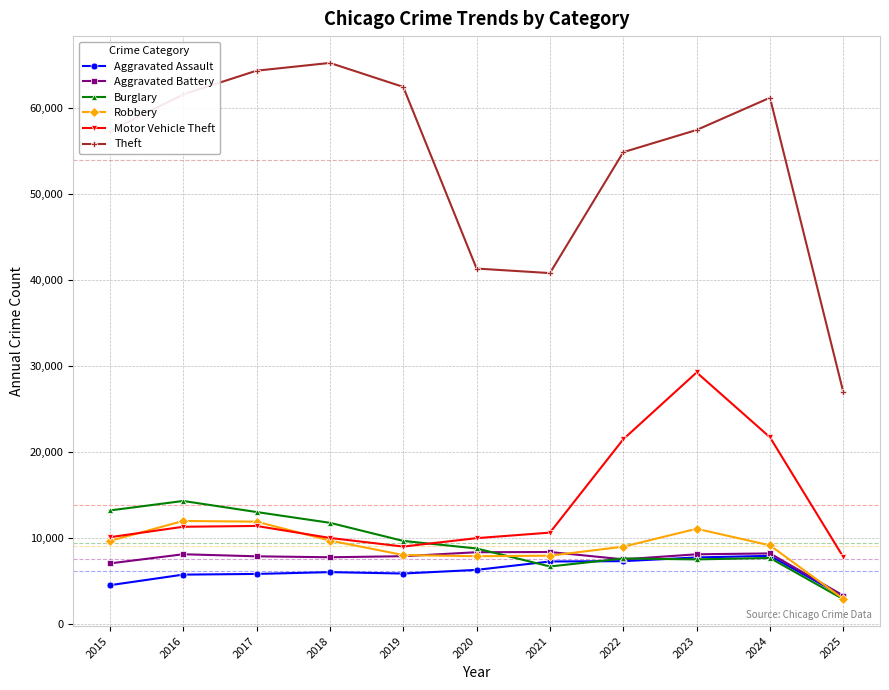

What is the maximum value for Aggravated Assault?

7900